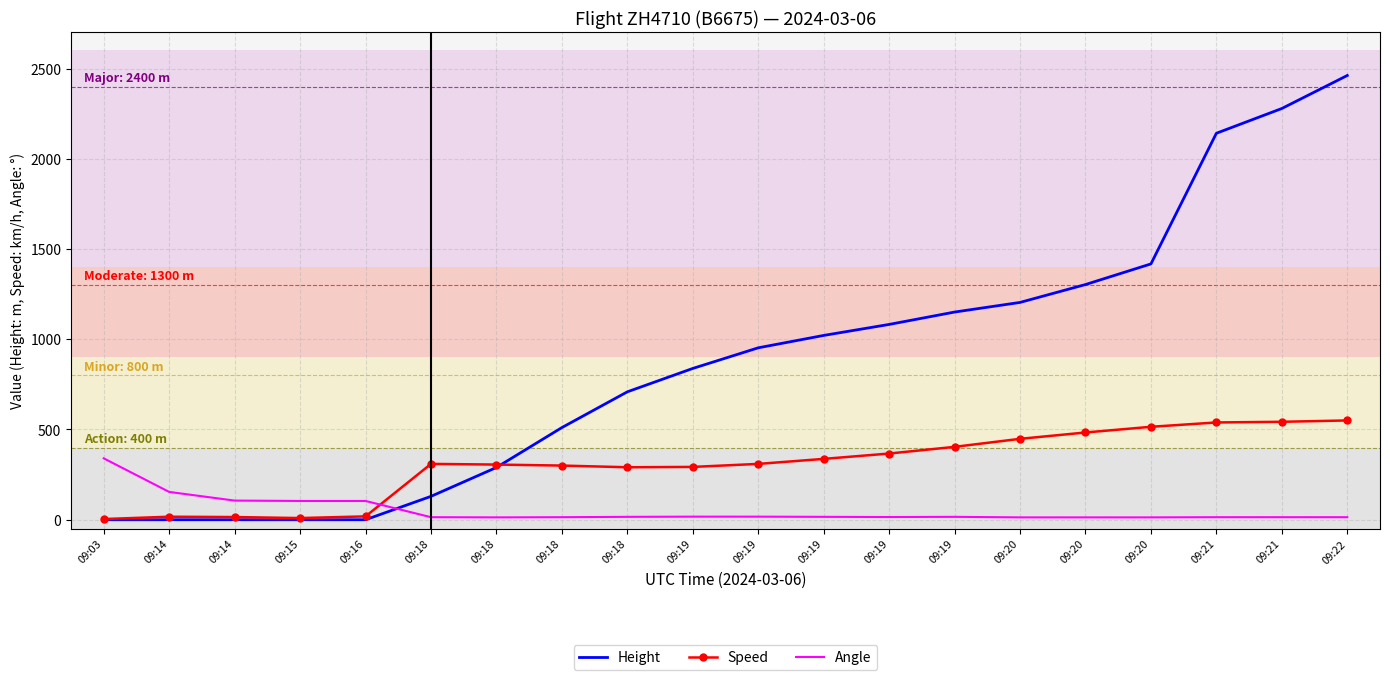

What is the value of the Speed point at the 2nd from the left?

16.7